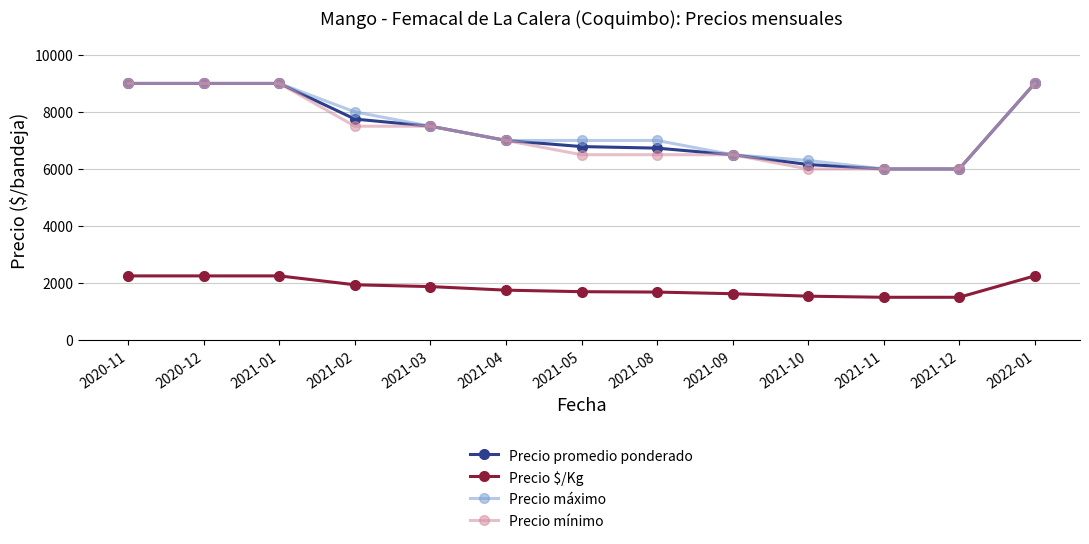

Which series changed the most between 2021-02 and 2021-04?

Precio máximo